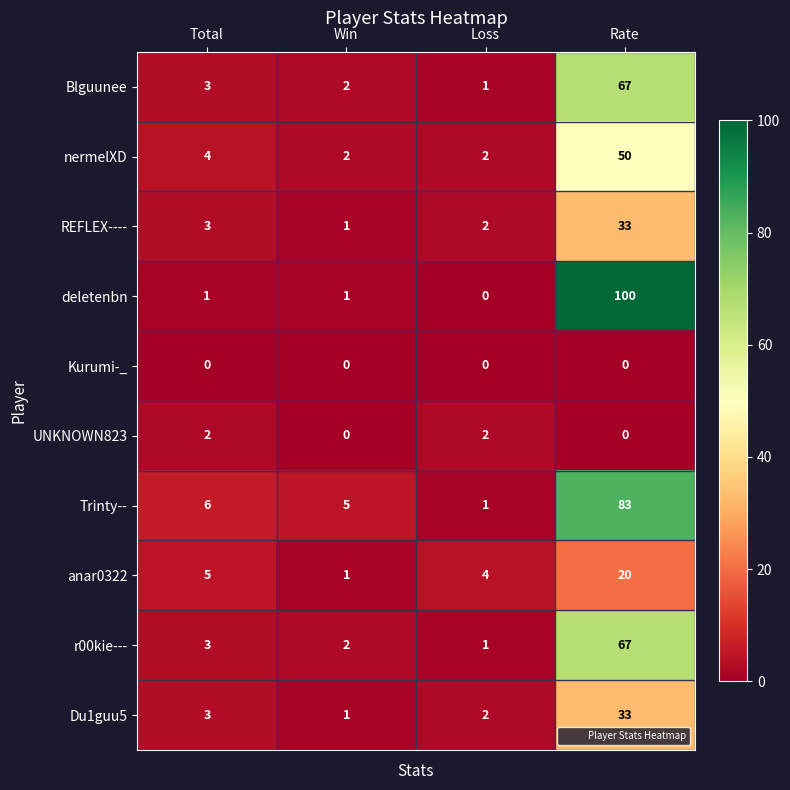

What is the maximum value shown in the chart?

100